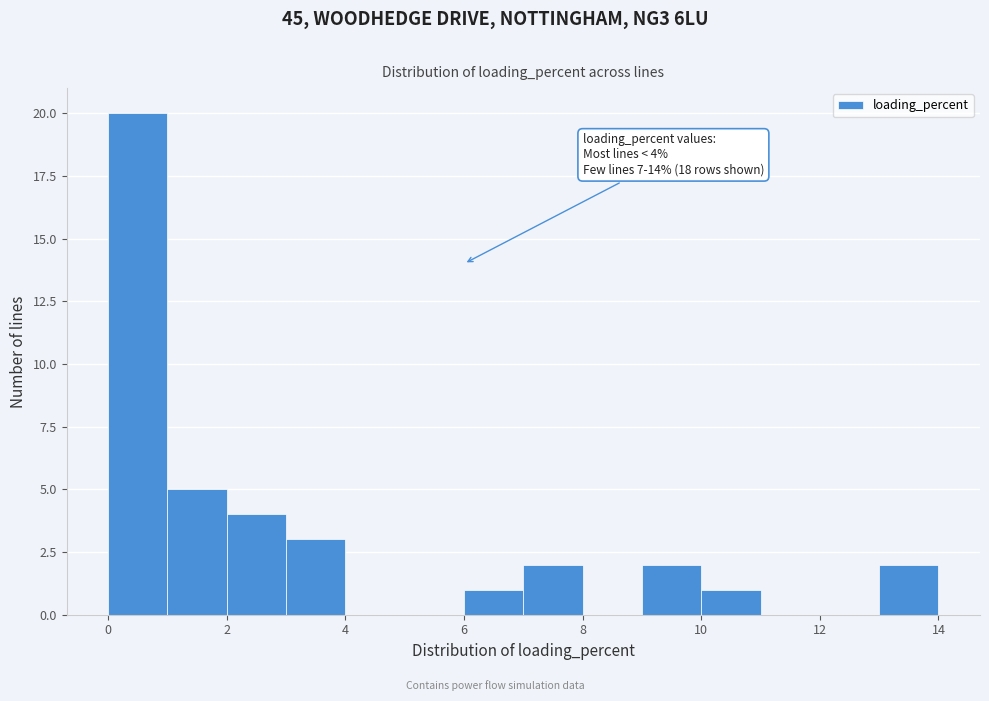

Over which range of the x-axis is the bar tallest?

0 to 1